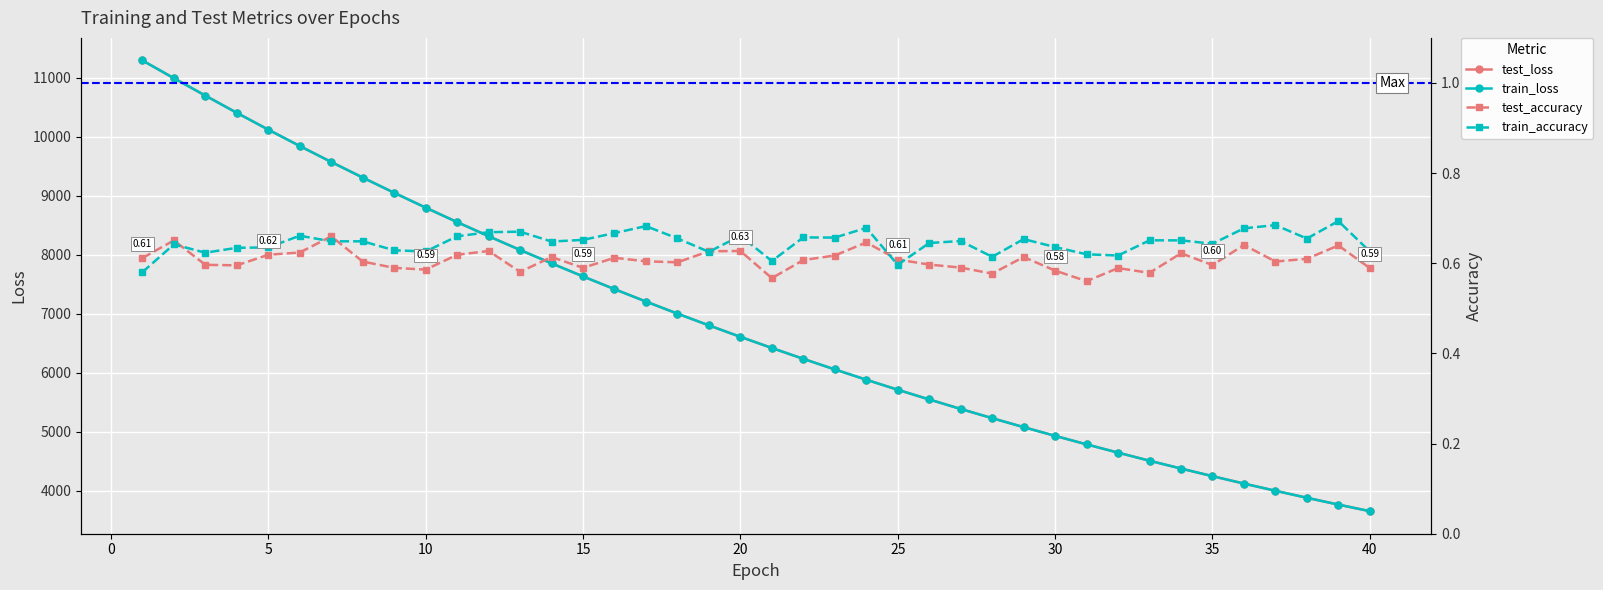

What is the difference between the highest and lowest values at 36?

4118.0